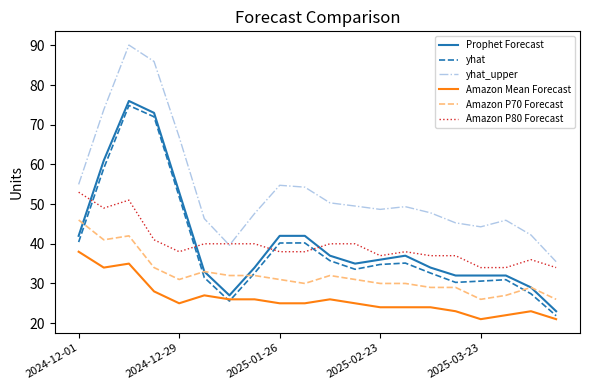

Which series has the largest total across all categories?

yhat_upper